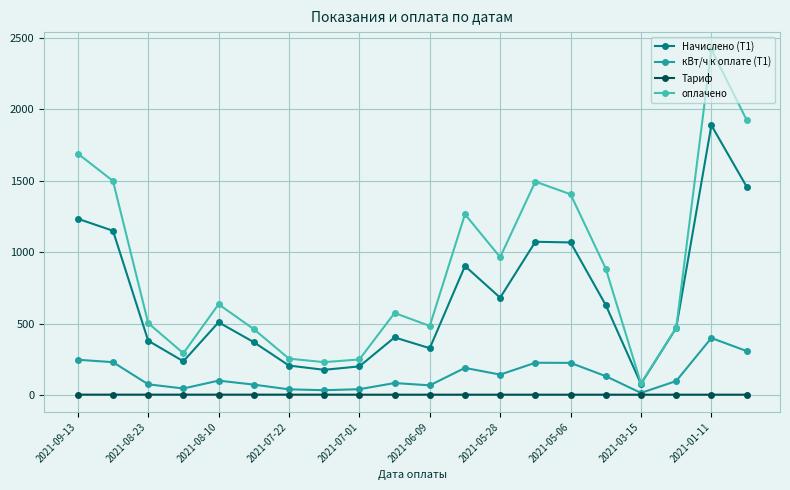

What is the sum of all Тариф values?

96.2